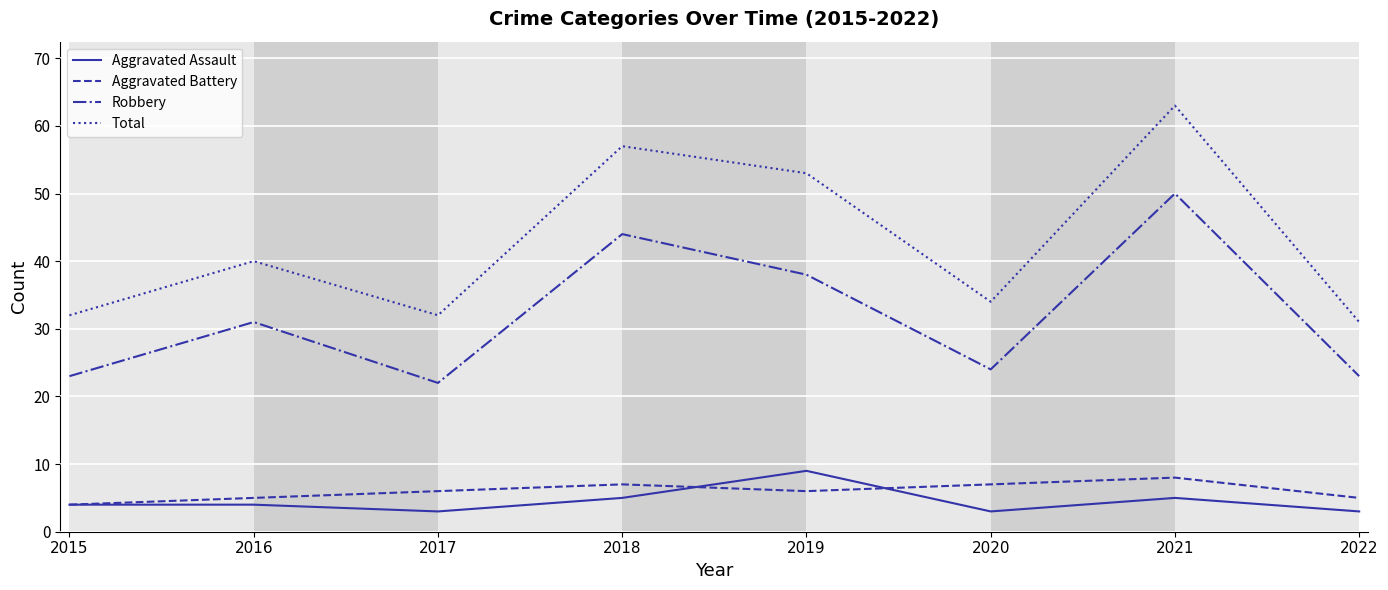

Which series has the largest range (max minus min)?

Total